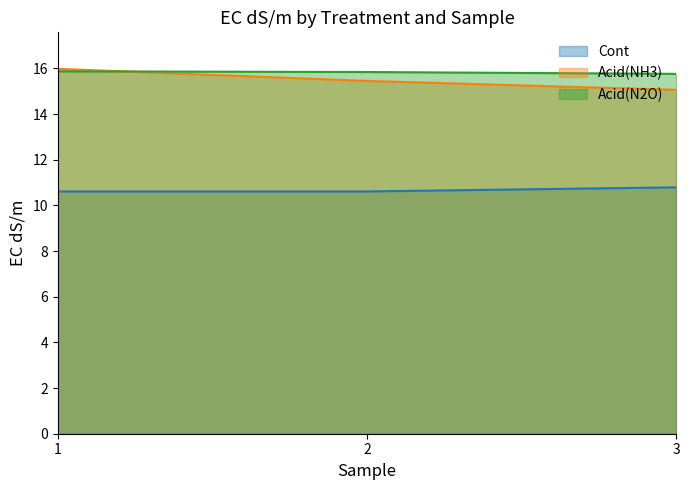

The Acid(N2O) series shows 15.8 at 3. True or false?

True